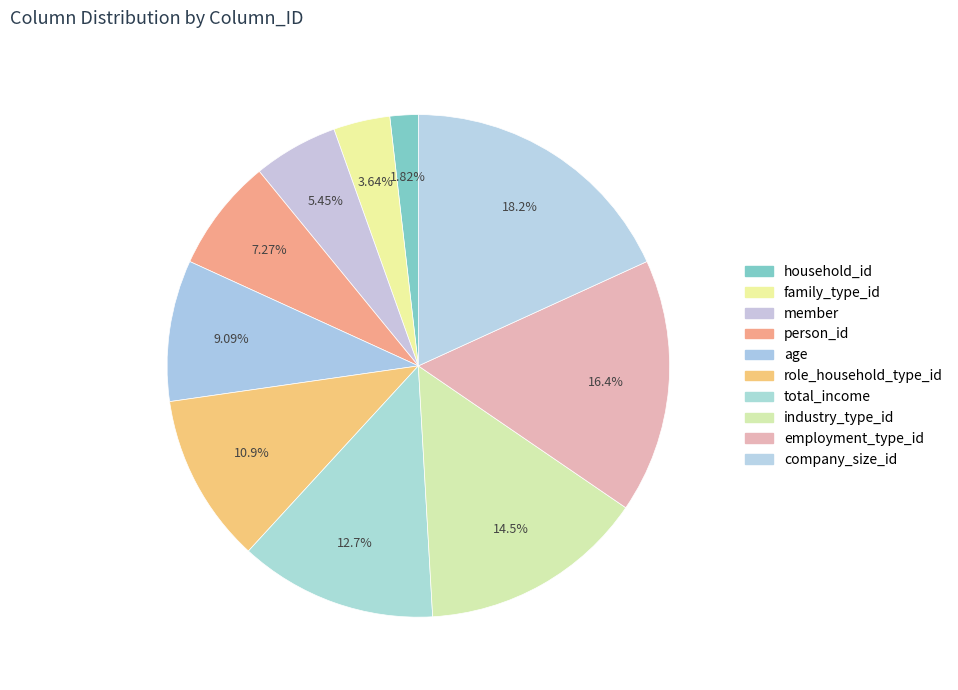

Is there any slice that represents more than half of the pie?

No